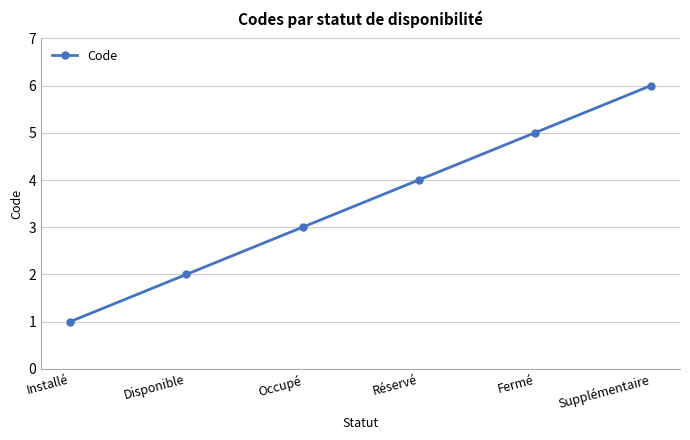

How many series are shown in this chart?

1